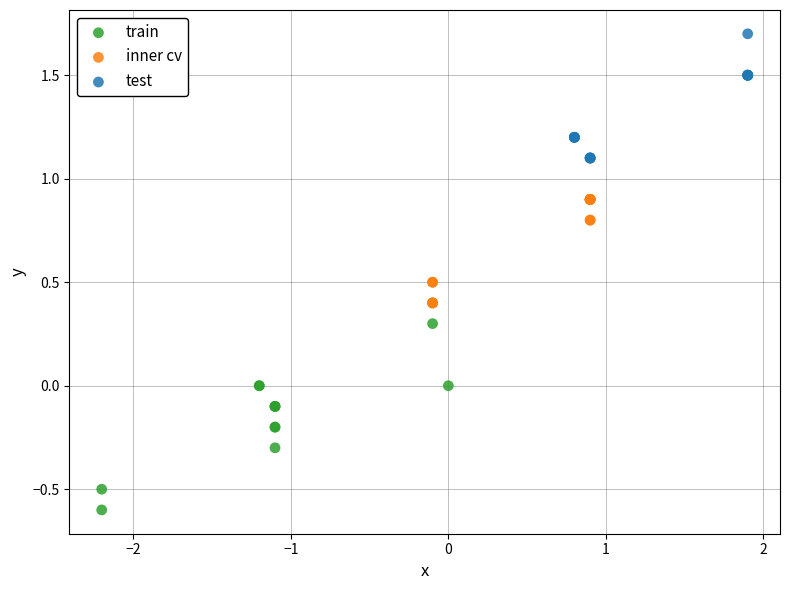

Which series has the largest Y range (max minus min)?

train